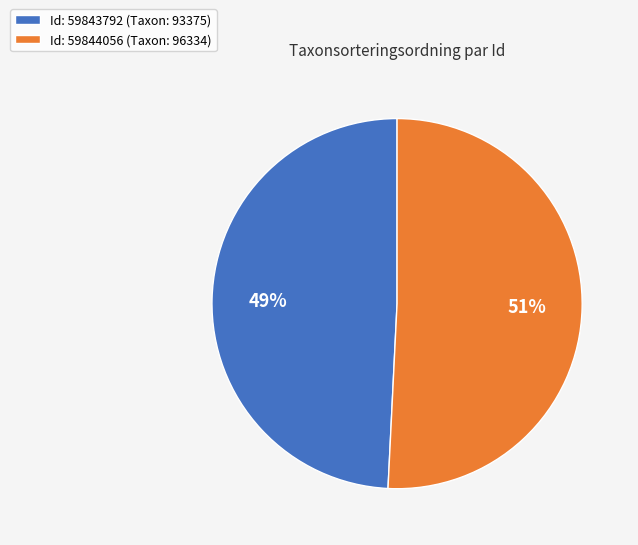

Is it true that Id: 59843792 (Taxon: 93375) is 49% of the pie?

True